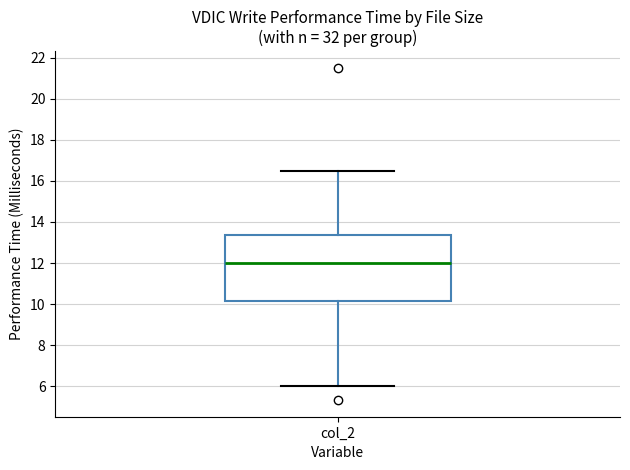

Transcribe this box plot: give where the median line is, the range the box spans, and where the two whiskers end, as read against the y-axis. The values are not printed on the chart, so give them approximately, as read against the axis.

median 12.0, box 10.2 to 13.4, whiskers 6.0 to 16.6